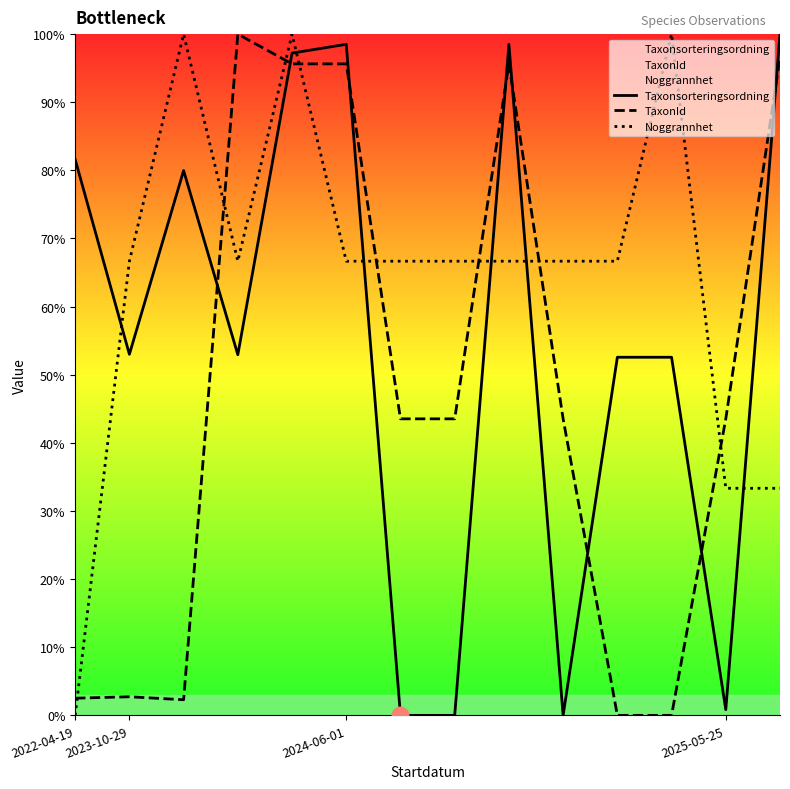

Reading left to right, list all the values displayed in this chart.

Taxonsorteringsordning: 81.6	53.0	80.0	52.9	97.2	98.5	0.0	0.0	98.5	0.0	52.6	52.6	0.8	100.0
TaxonId: 2.5	2.7	2.3	100.0	95.6	95.6	43.5	43.5	95.6	43.5	0.0	0.0	43.5	96.6
Noggrannhet: 0.0	66.7	100.0	66.7	100.0	66.7	66.7	66.7	66.7	66.7	66.7	100.0	33.3	33.3